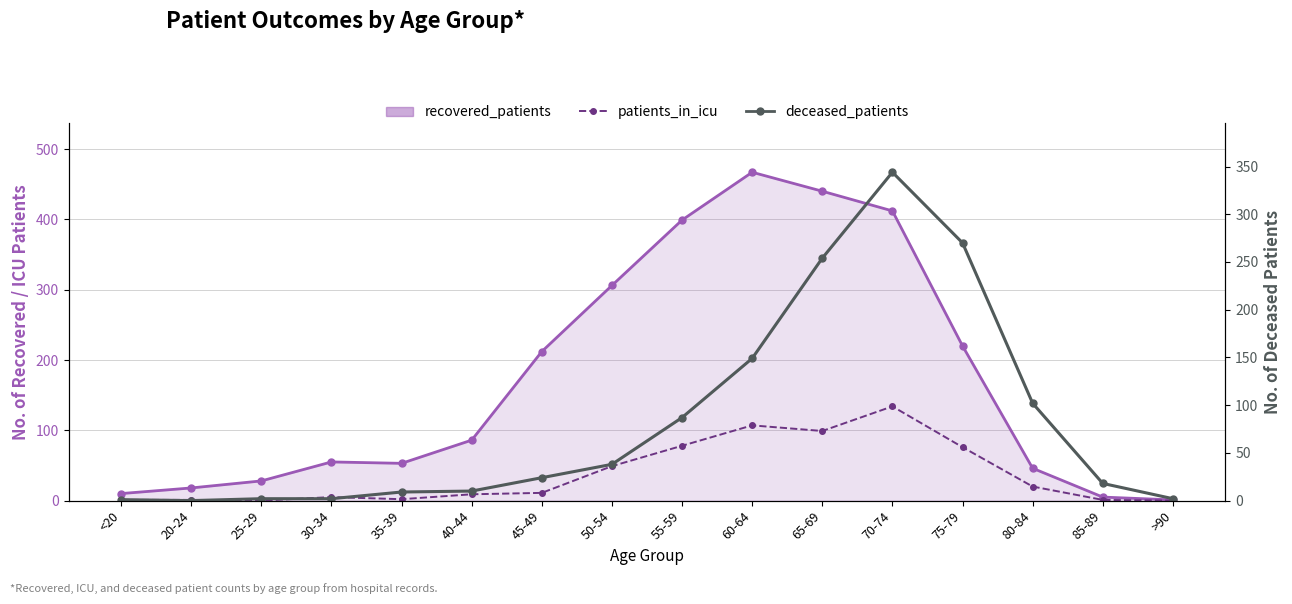

The deceased_patients series shows 3 at 30-34. True or false?

False